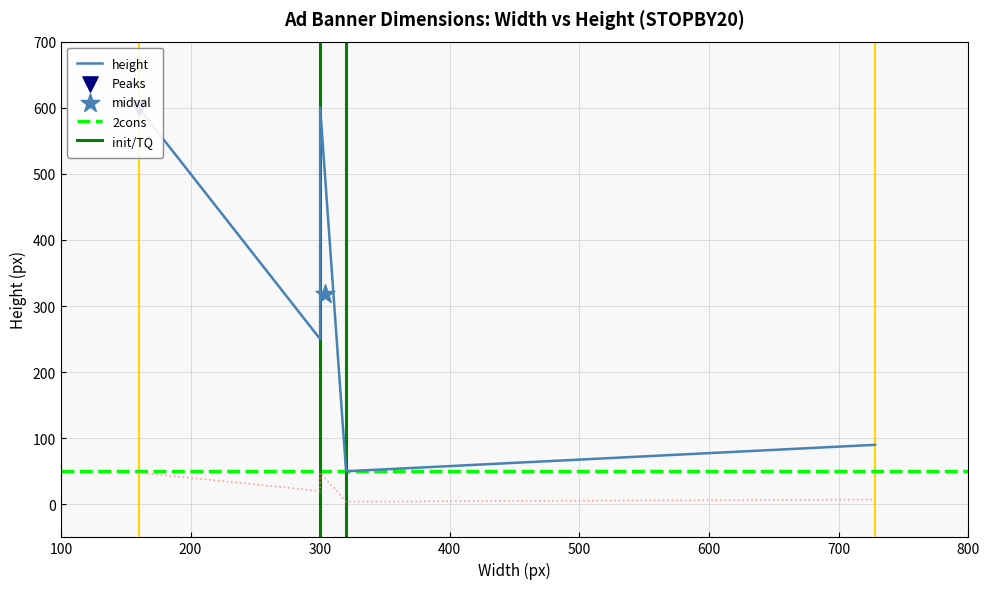

Which has a higher value, 320 or 300?

300